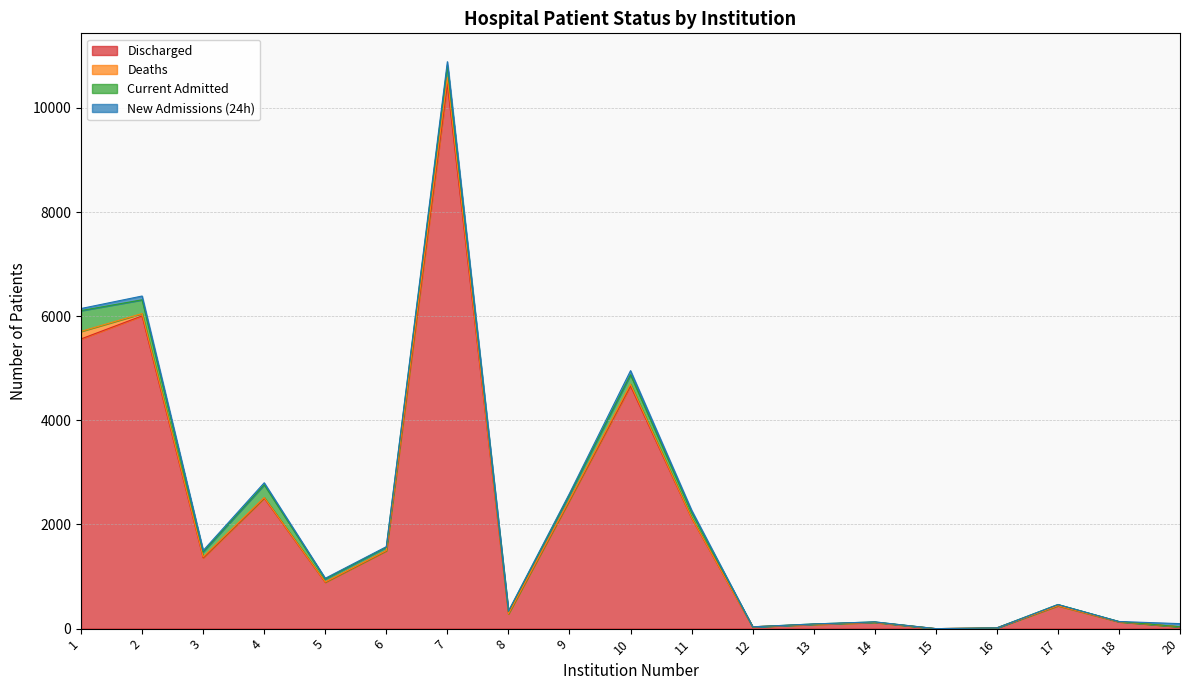

At how many categories does at least one series exceed 9717?

1